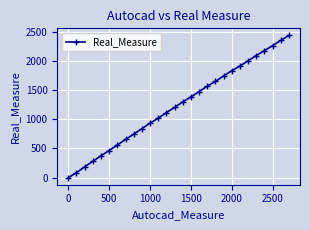

What is the greatest value displayed?

2440